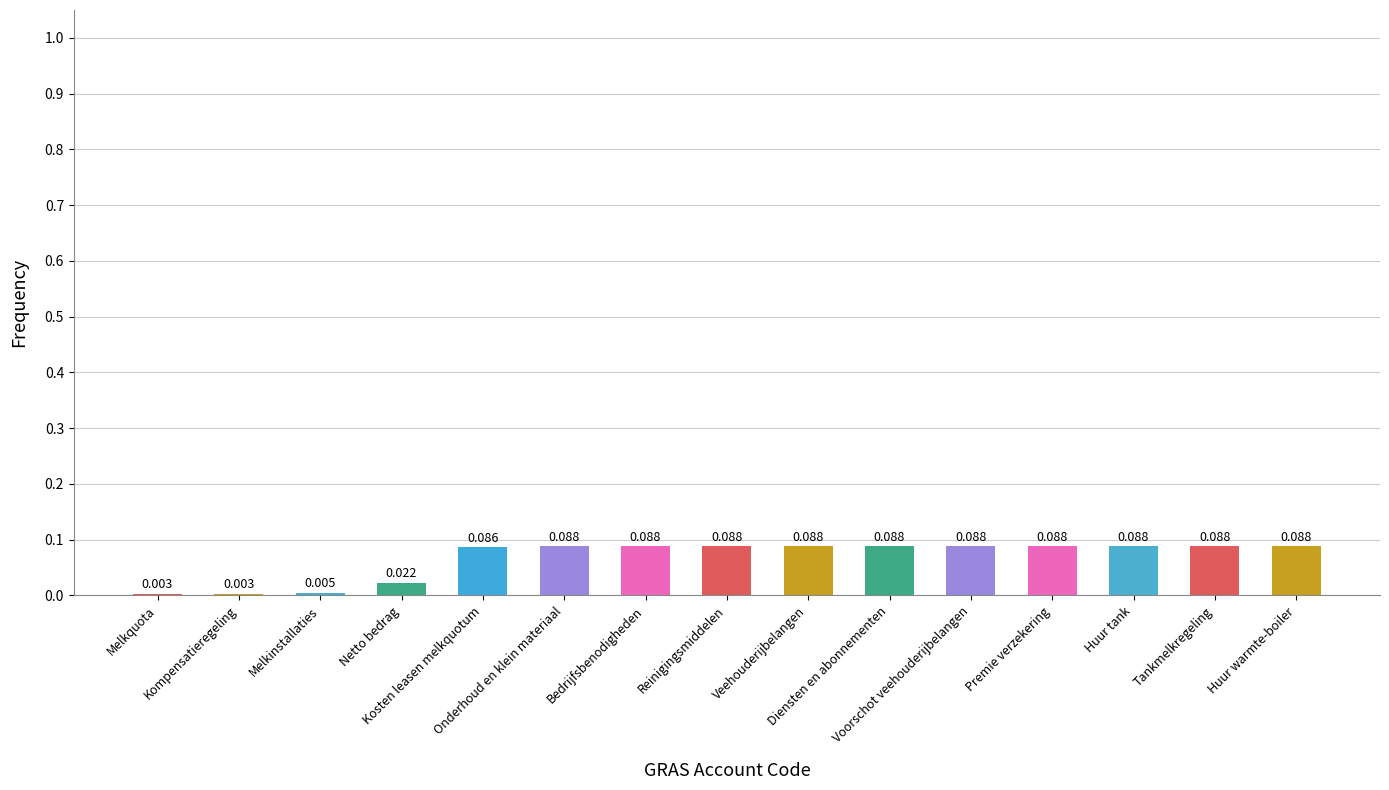

How many series are shown in this chart?

1